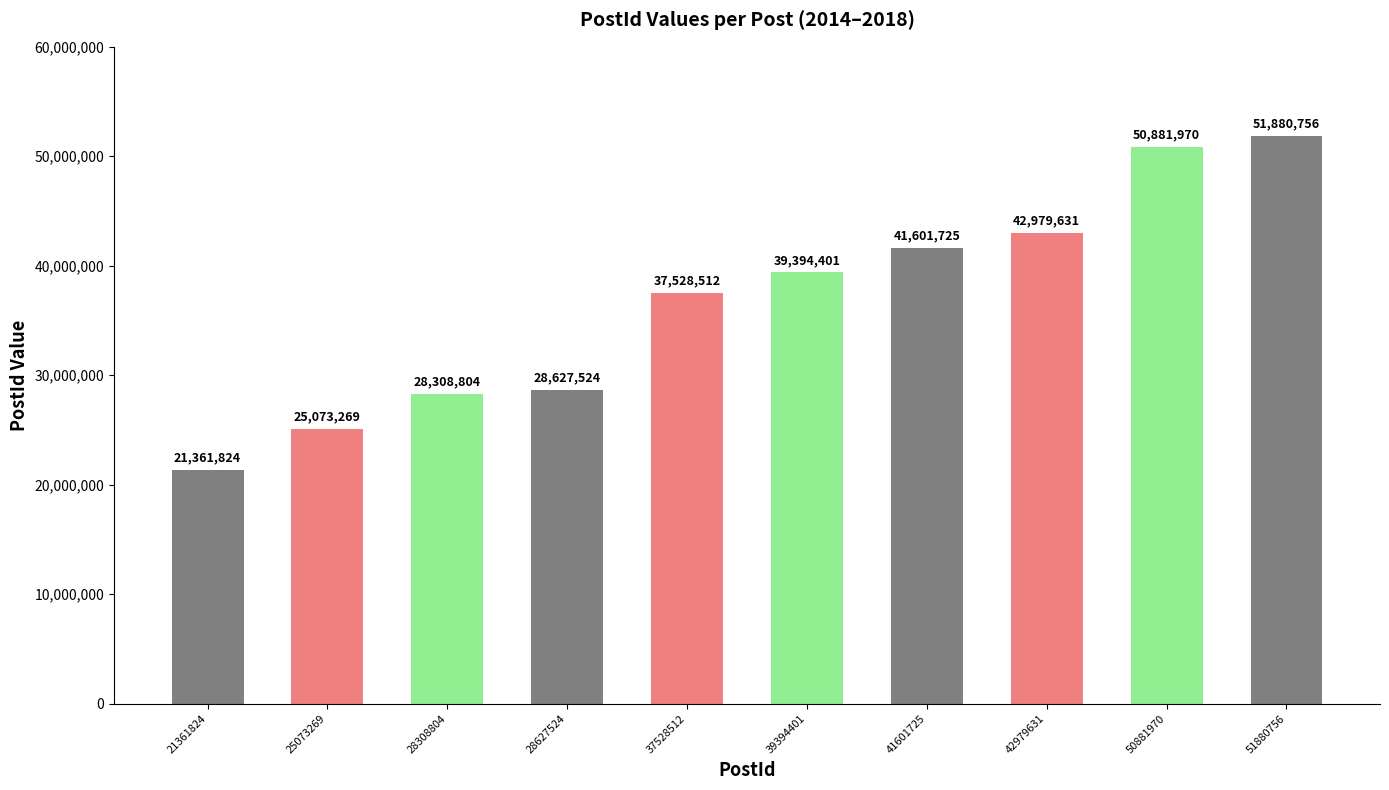

Reading left to right, list all the values displayed in this chart.

21361824=21361824	25073269=25073269	28308804=28308804	28627524=28627524	37528512=37528512	39394401=39394401	41601725=41601725	42979631=42979631	50881970=50881970	51880756=51880756